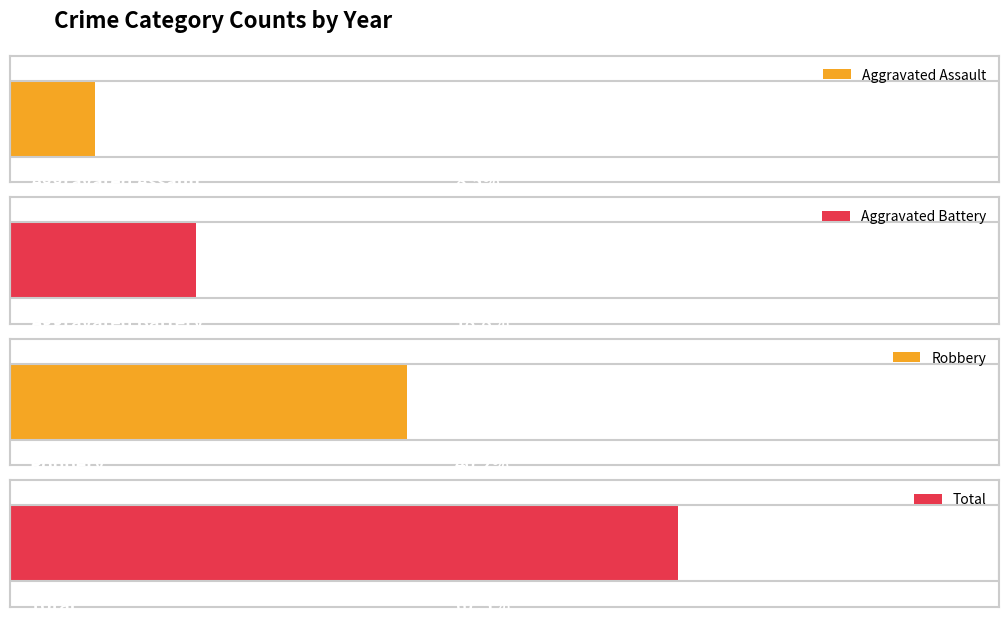

List the series in order of their peak value, highest first.

Total, Robbery, Aggravated Battery, Aggravated Assault